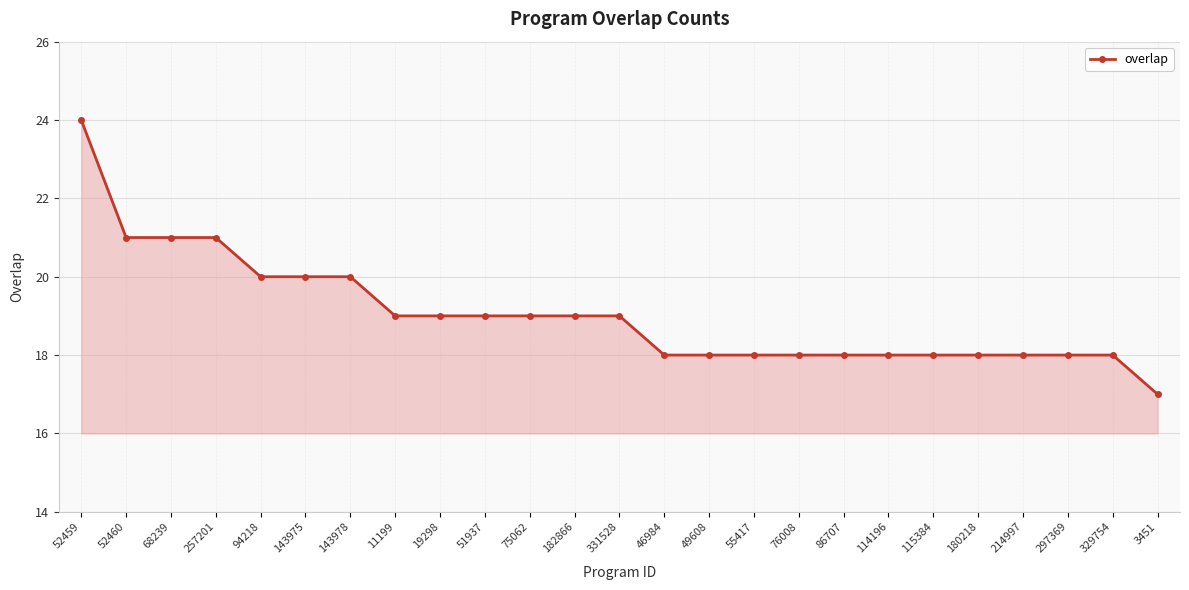

Approximately how many times larger is the value at 331528 compared to 49608?

1.1